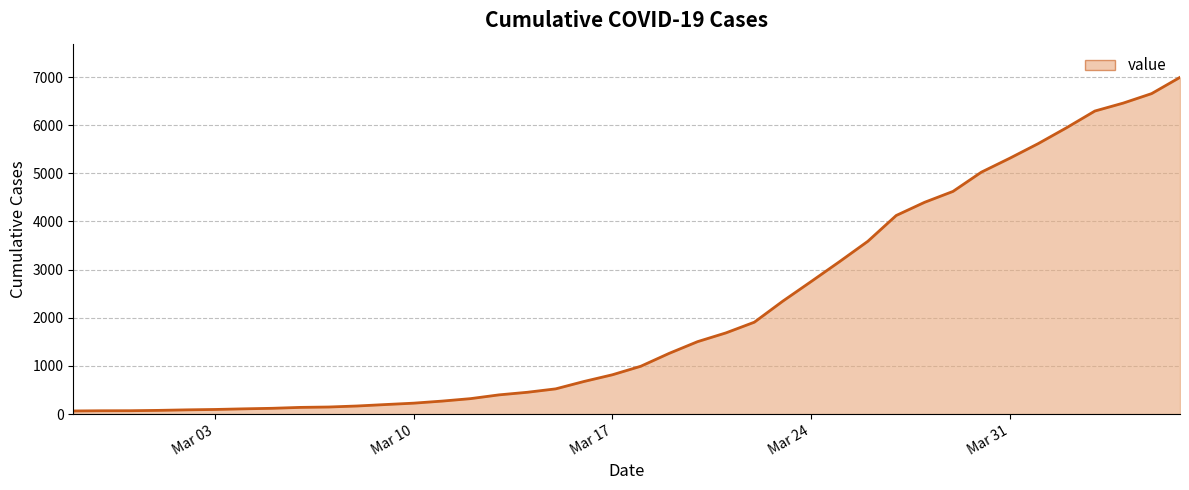

What is the greatest value displayed?

6995